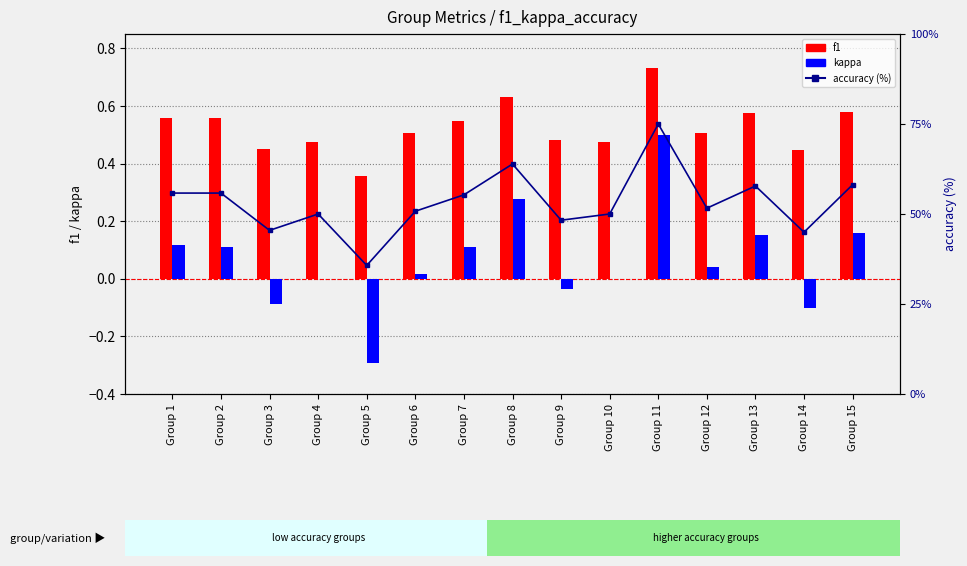

Reading right to left, what are all the values shown in this chart?

f1: 0.6	0.4	0.6	0.5	0.7	0.5	0.5	0.6	0.5	0.5	0.4	0.5	0.5	0.6	0.6
kappa: 0.2	-0.1	0.2	0.0	0.5	0.0	-0.0	0.3	0.1	0.0	-0.3	0.0	-0.1	0.1	0.1
accuracy (%): 58.1	44.9	57.8	51.6	75.0	50.0	48.3	63.9	55.3	50.8	35.7	50.0	45.5	55.8	55.8